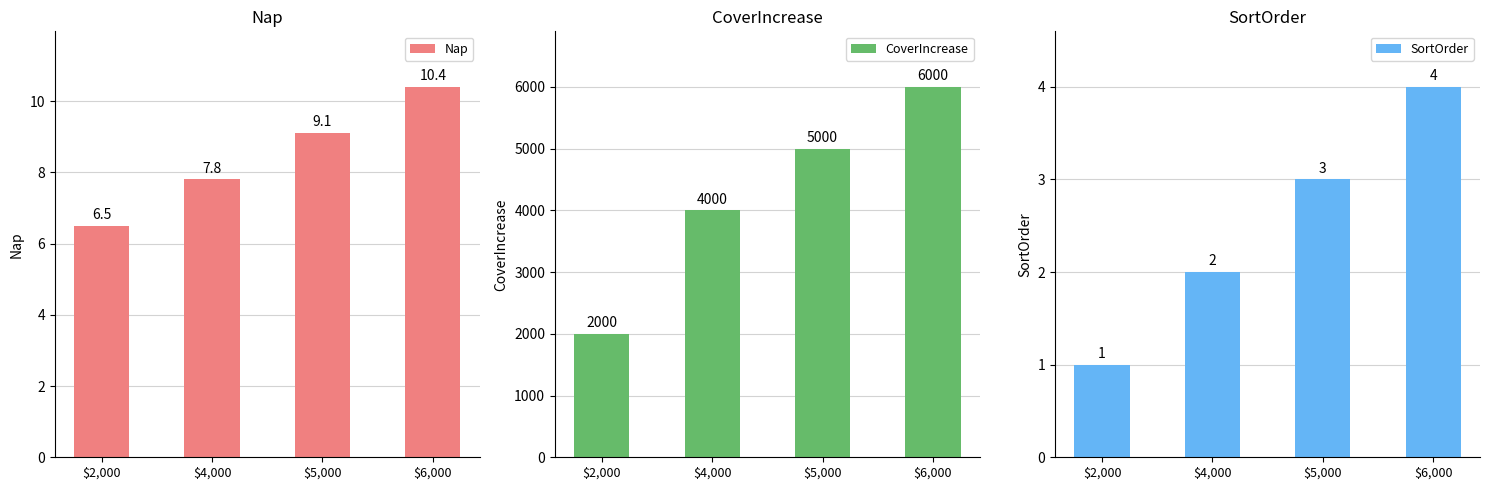

Which series has the widest spread of values?

CoverIncrease